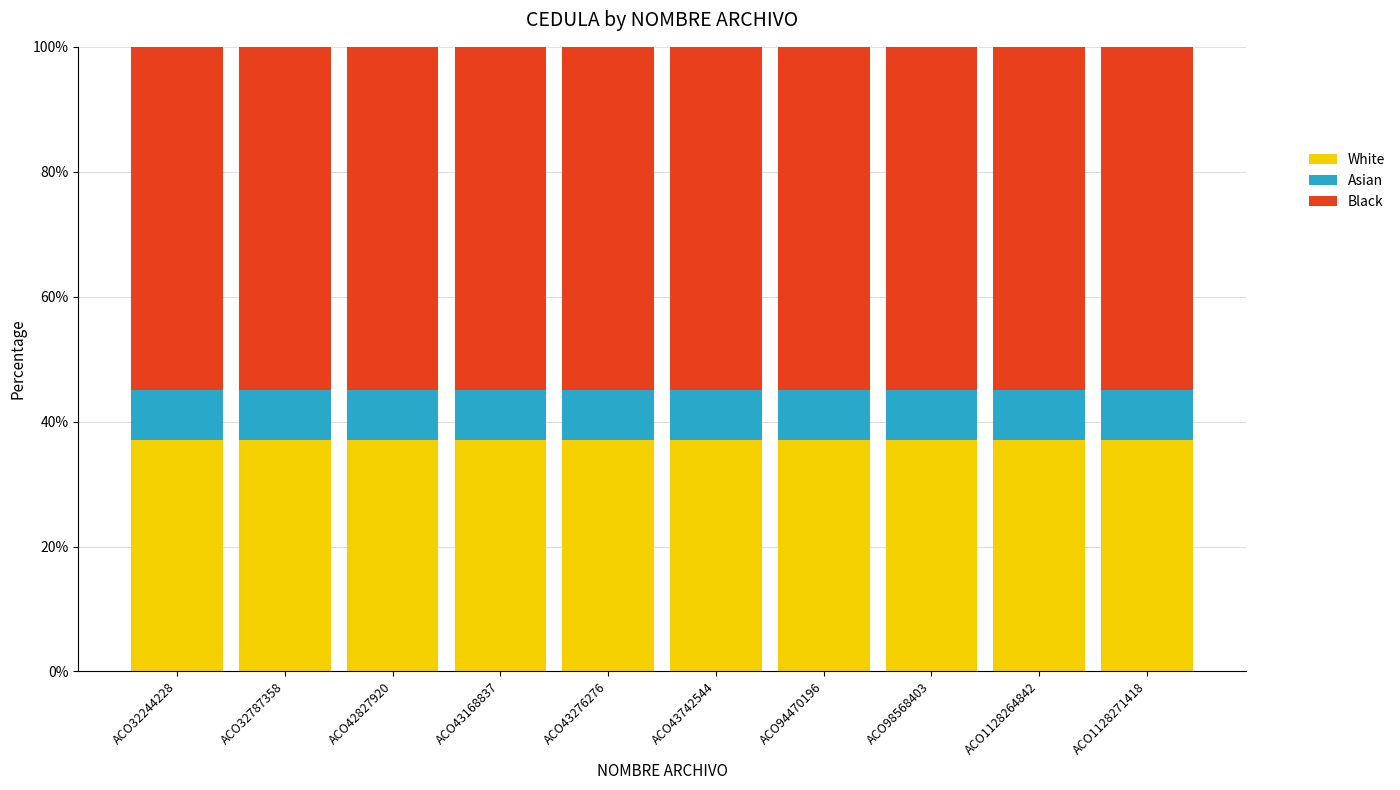

What is the sum of the White values at ACO43168837 and ACO1128271418?

74.0